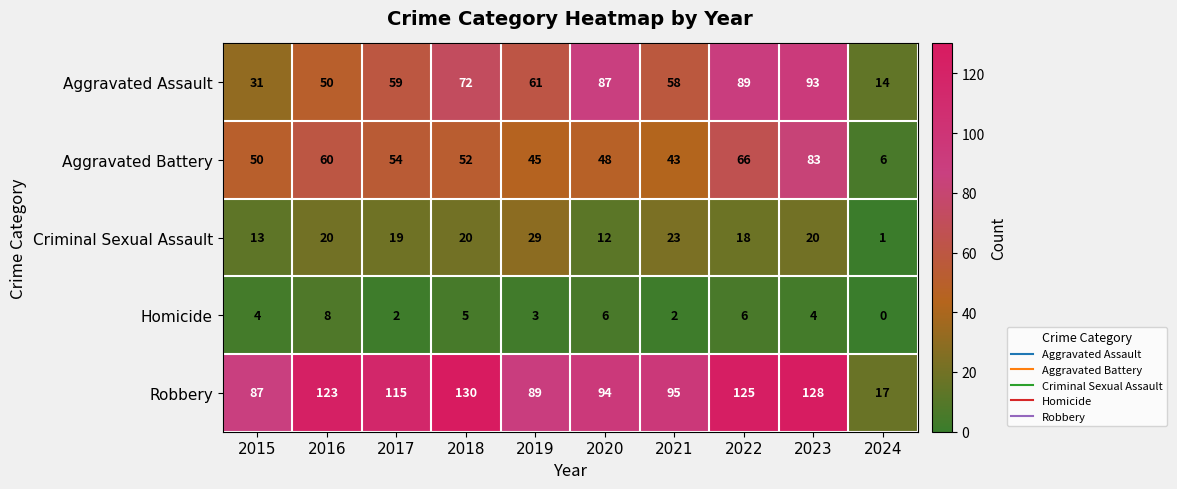

How many distinct data groups are displayed?

5